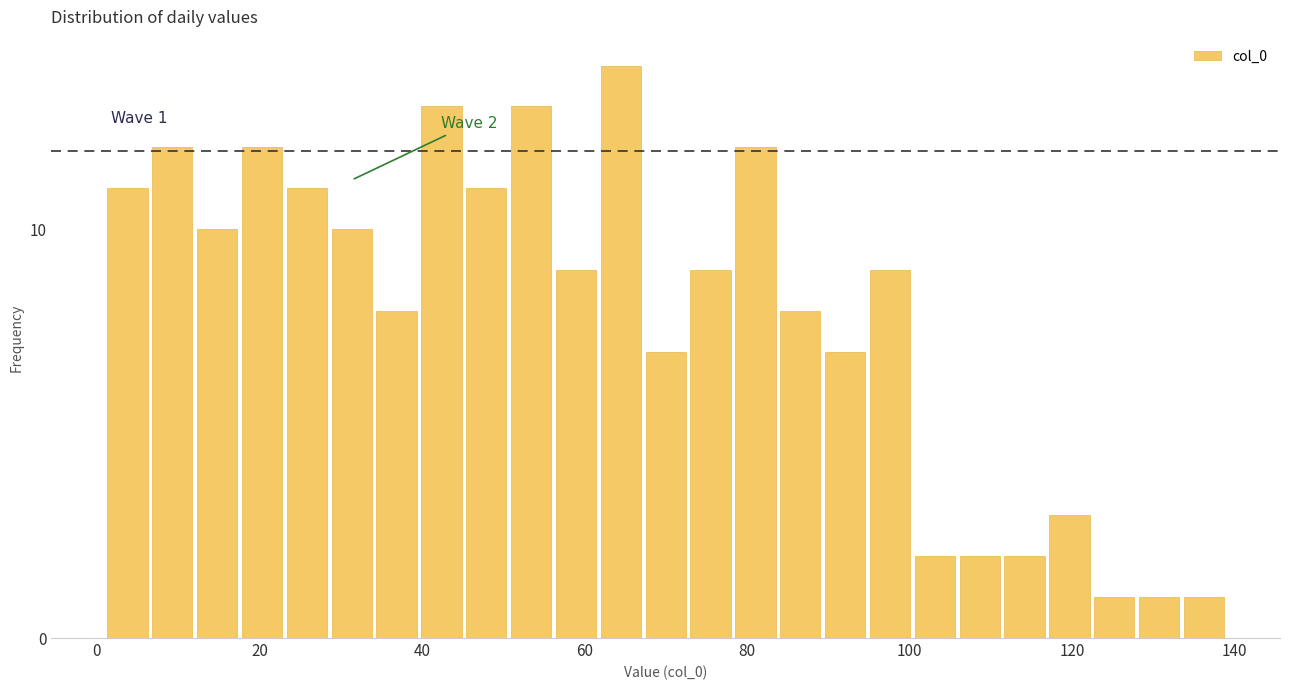

Read against the x-axis, roughly where is the centre of the tallest bar?

64